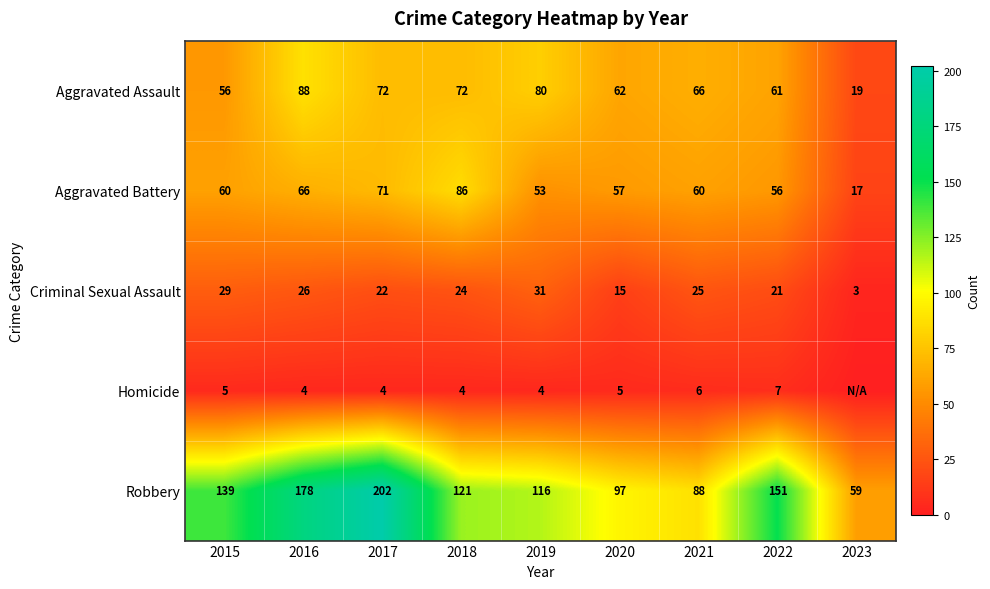

Between 2017 and 2019, which series saw the biggest shift?

Robbery